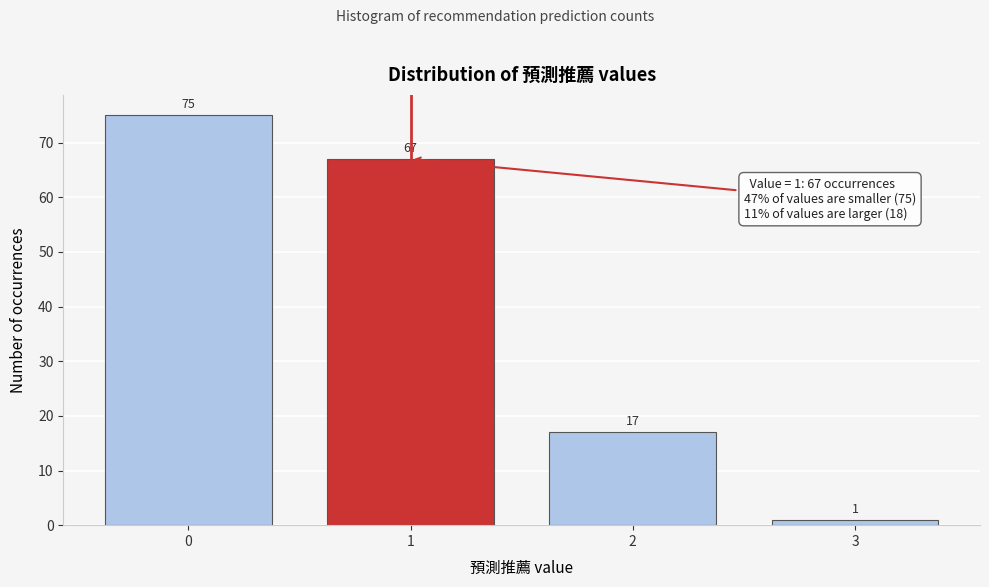

Reading left to right, what are all the values shown in this chart?

0=75	1=67	2=17	3=1